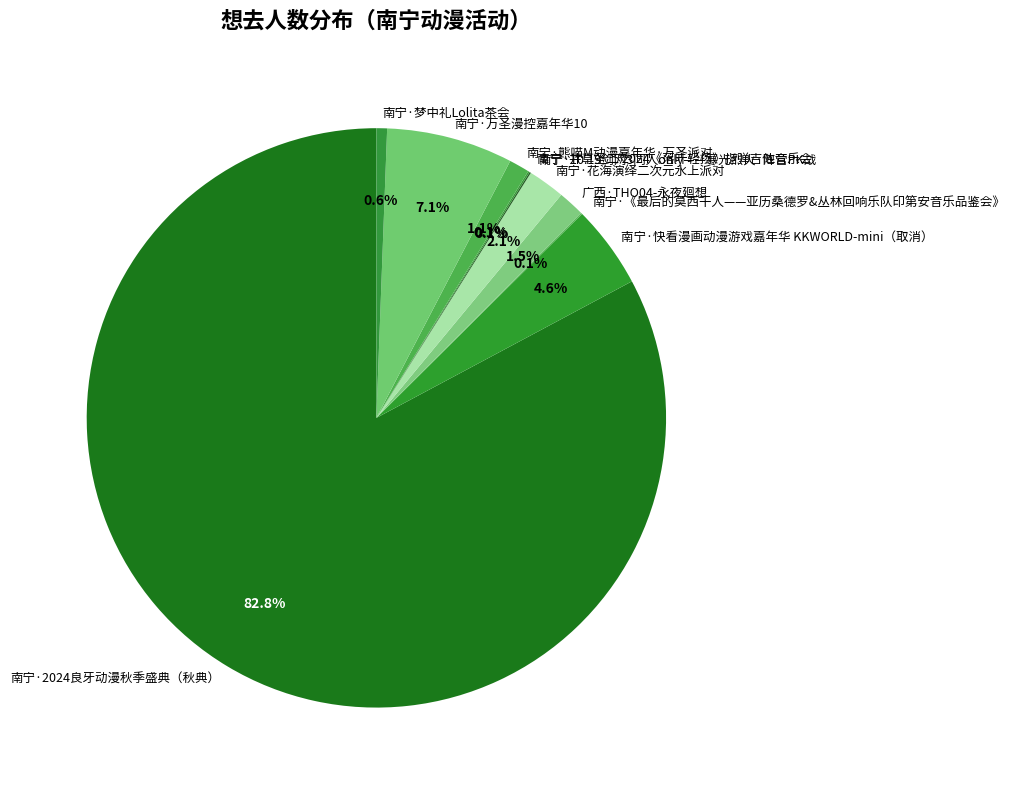

To the nearest percent, what percentage of the pie is 南宁·快看漫画动漫游戏嘉年华 KKWORLD-mini（取消）?

5%